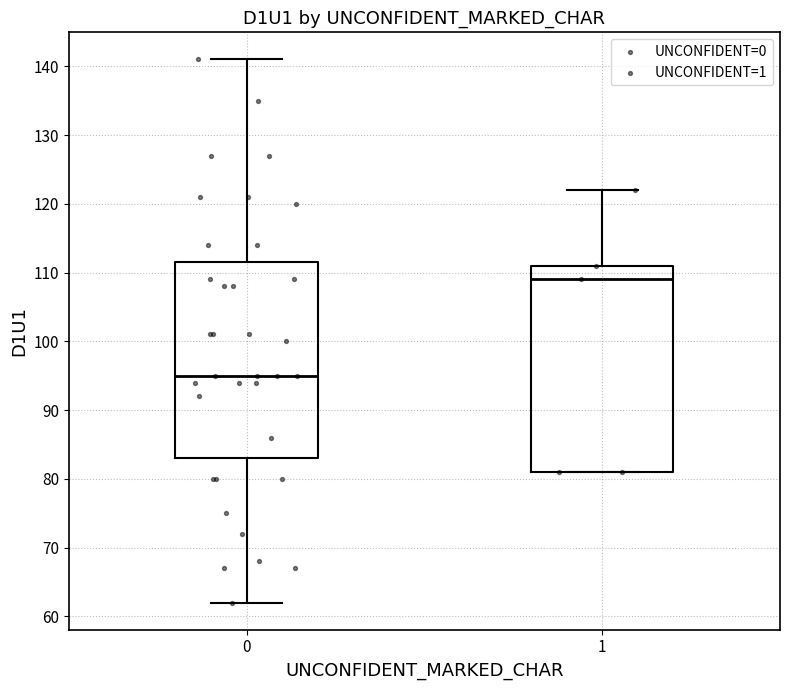

Where does the lower whisker of the box at x = 0 end on the y-axis? The values are not printed on the chart, so give them approximately, as read against the axis.

62